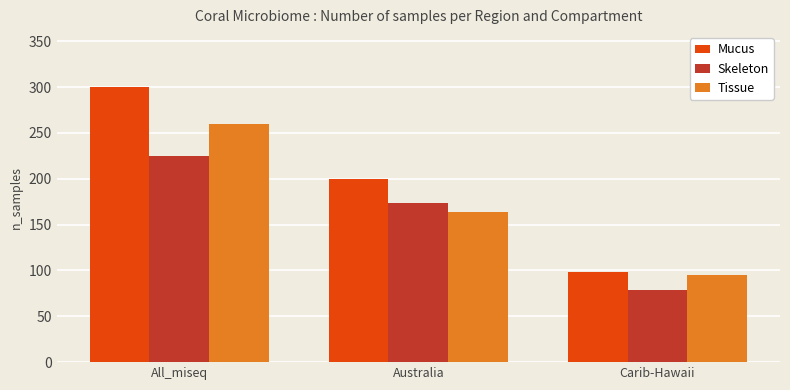

Reading left to right, list all the values displayed in this chart.

Mucus: 300	200	98
Skeleton: 225	174	79
Tissue: 260	164	95